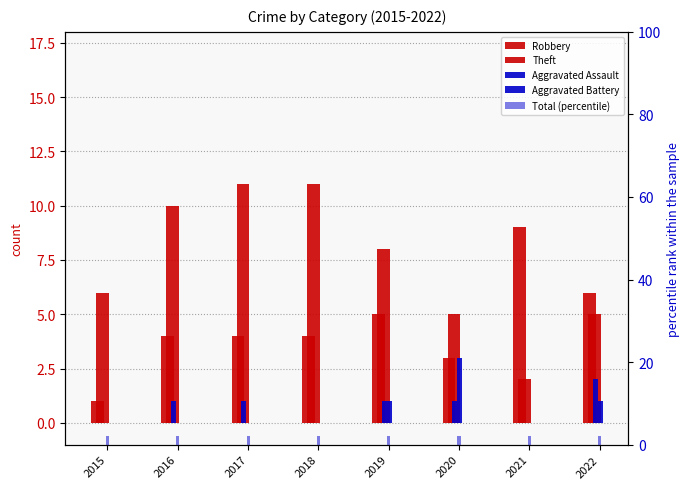

What is the sum of the Aggravated Assault values at 2017 and 2019?

2